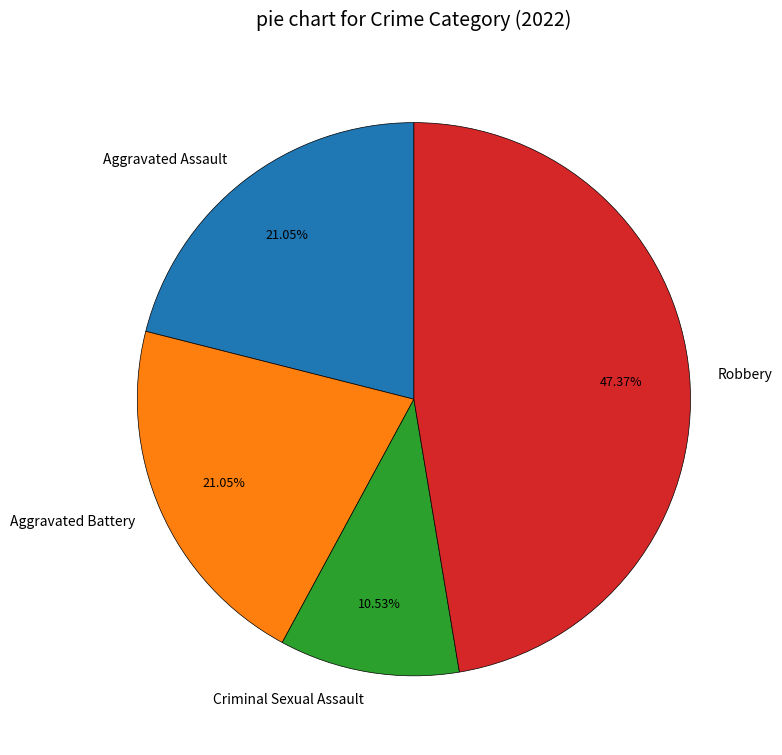

How many segments does this pie chart have?

4